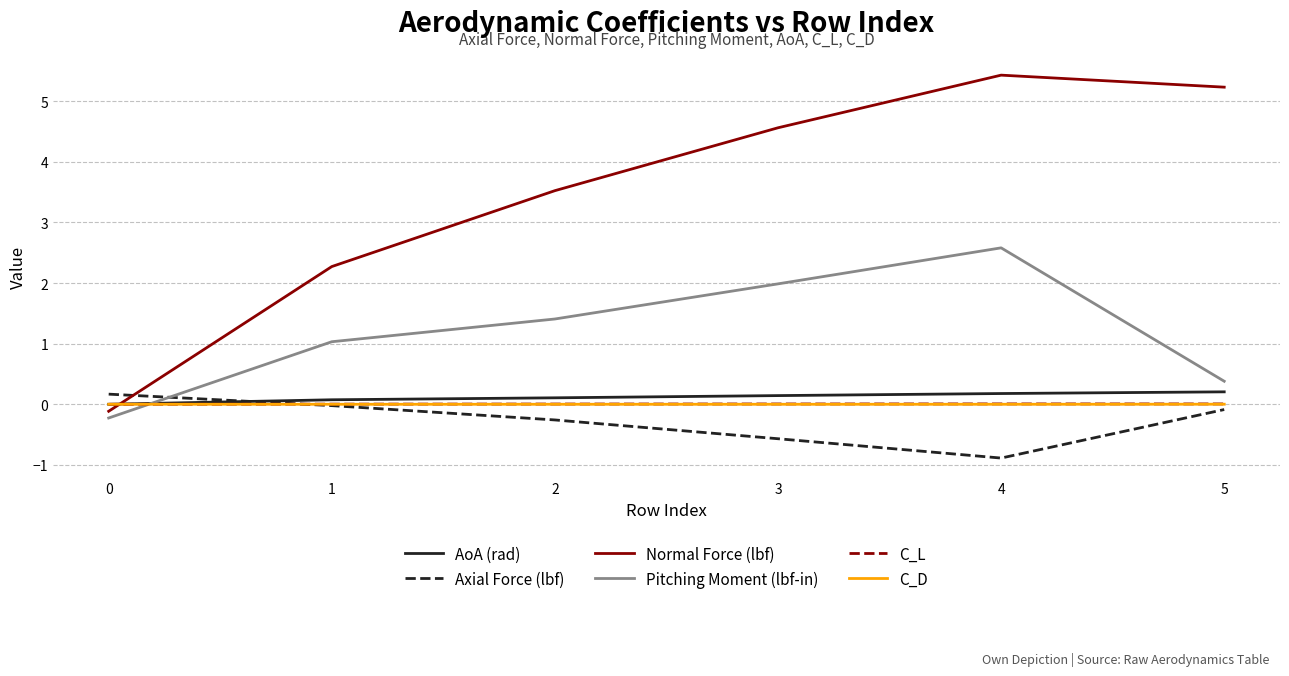

The C_L series shows 0.0 at 5. True or false?

True